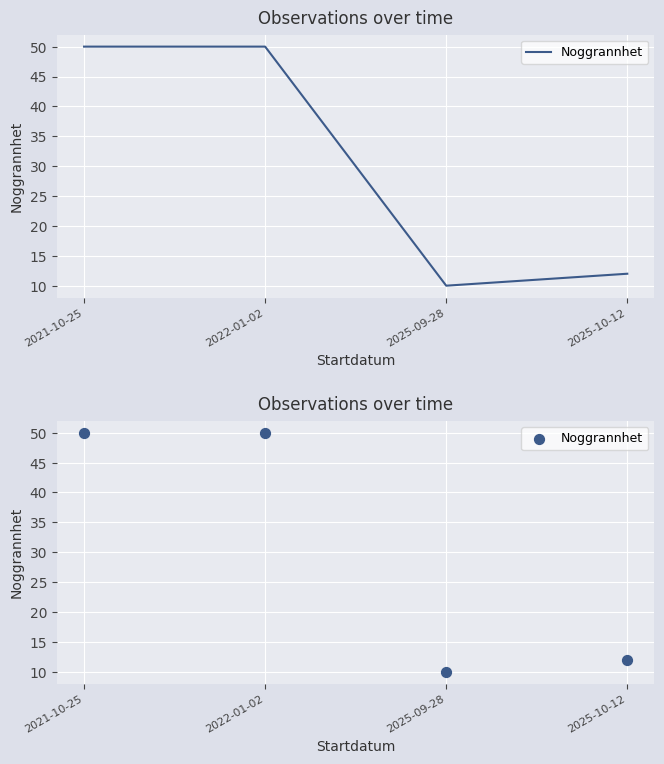

Approximately how many times larger is the value at 2021-10-25 compared to 2025-09-28?

5.0